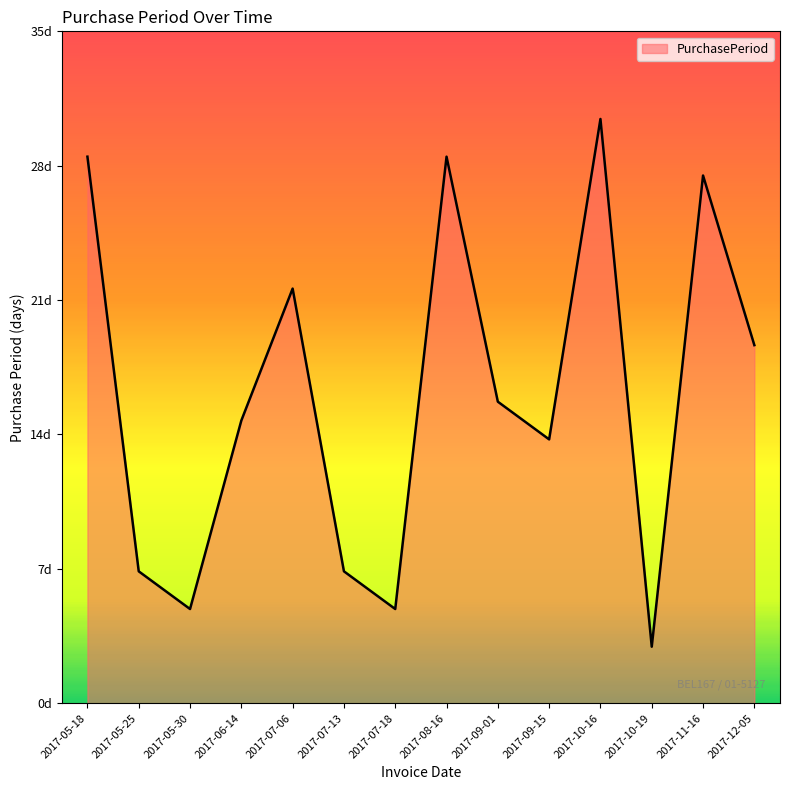

Does the chart display data point markers on the line(s)?

No